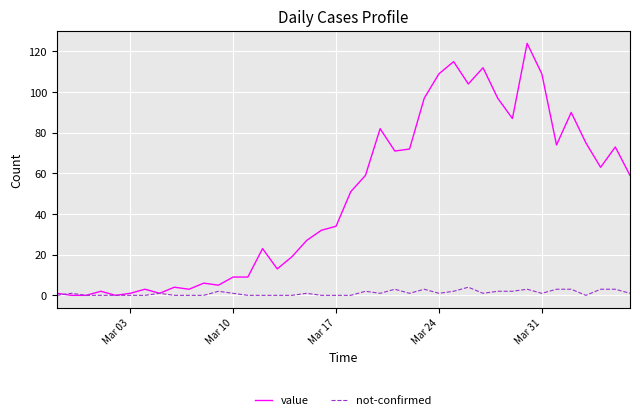

What is the maximum value shown in the chart?

124